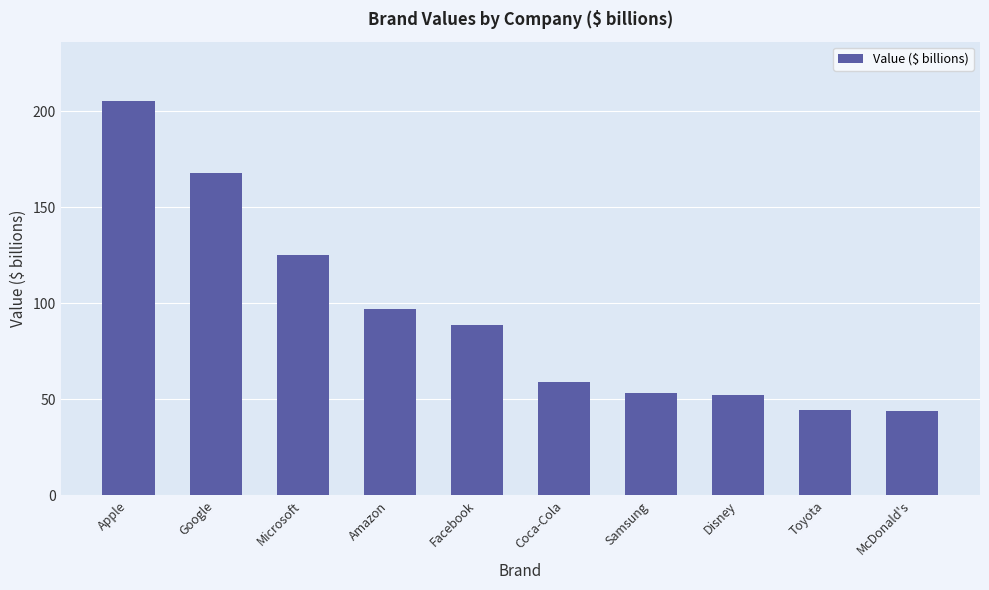

What is the sum of all values?

937.3